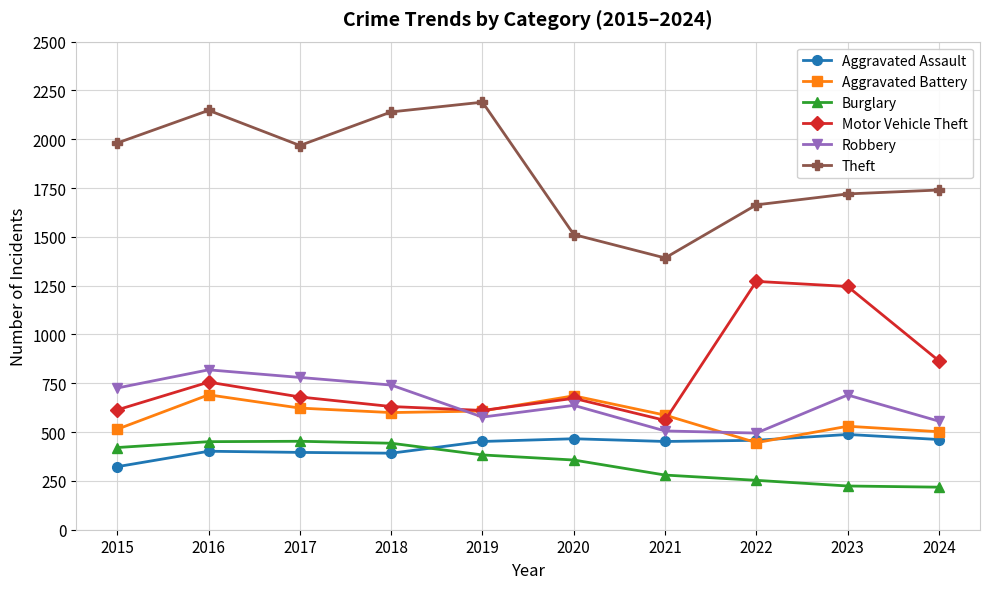

How many categories are shown in the chart?

10